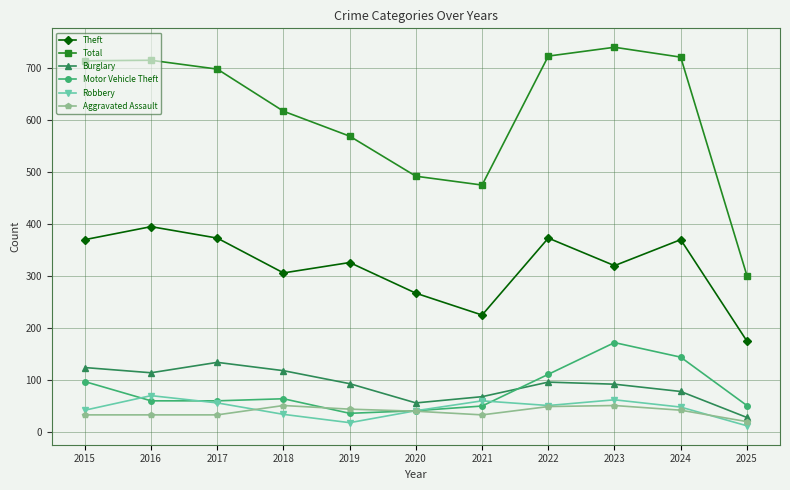

How many categories are shown in the chart?

11